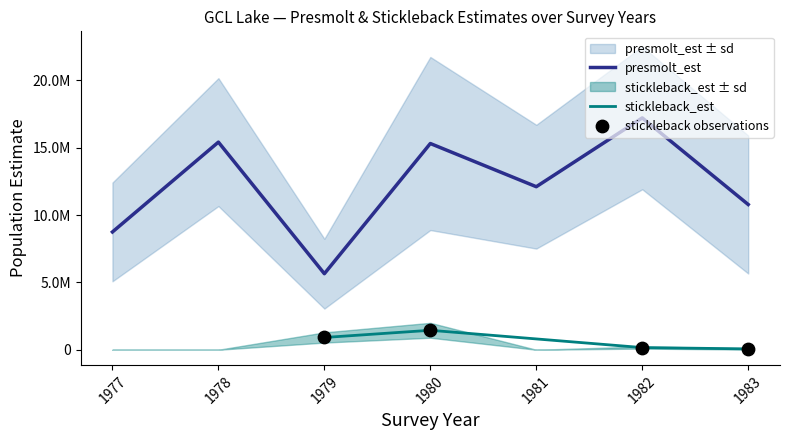

Which series has the largest total across all categories?

presmolt_est